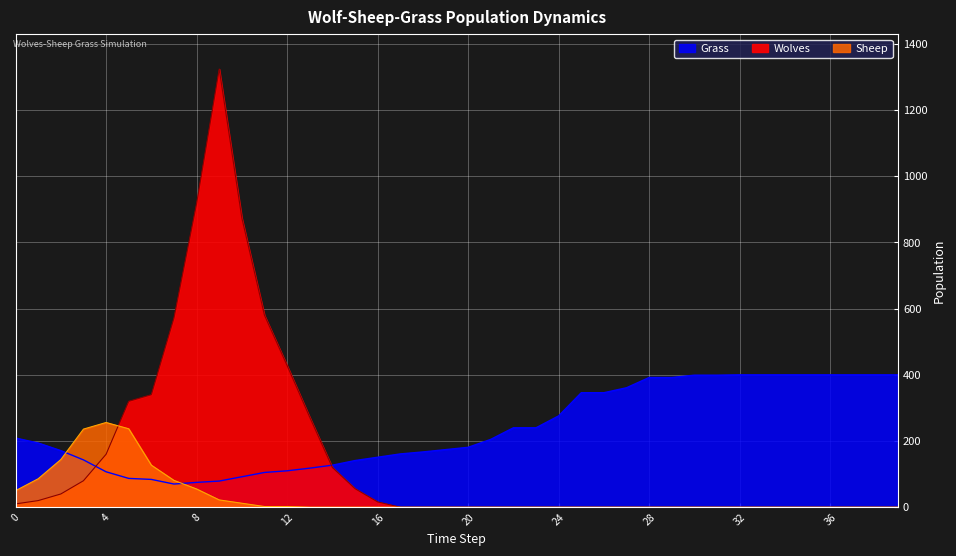

Where is the first local maximum for Wolves?

9